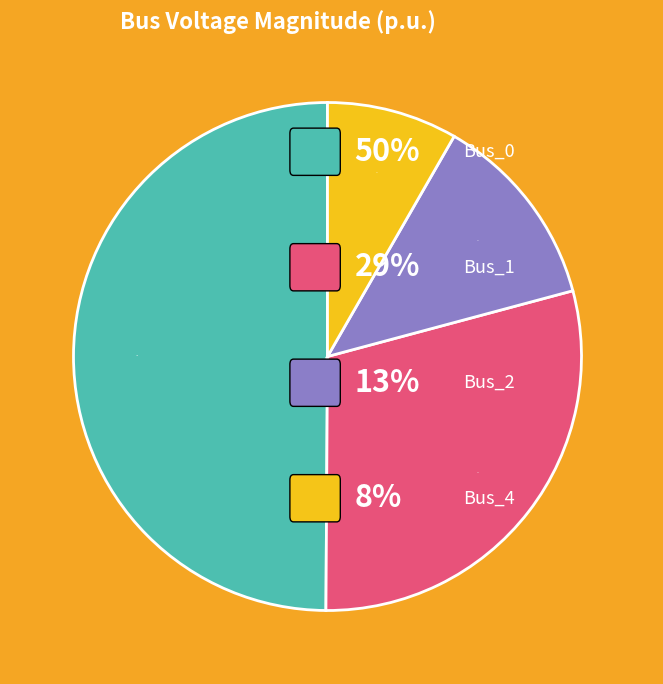

To the nearest percent, what is the difference between the largest and smallest slice percentages?

42%